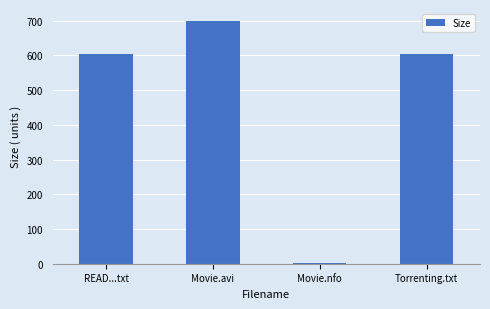

What is the minimum value shown in the chart?

2.5